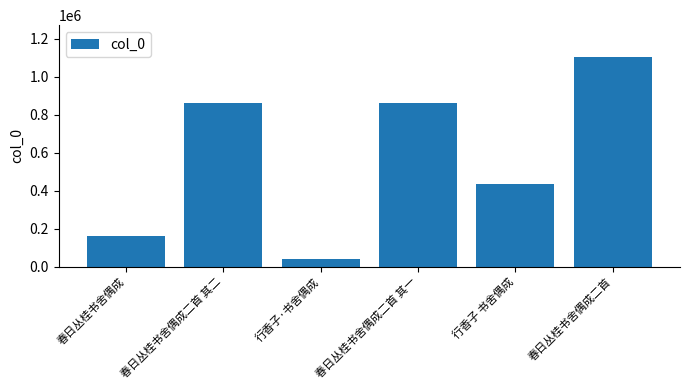

What position from the left is 春日丛桂书舍偶成二首 其一?

4